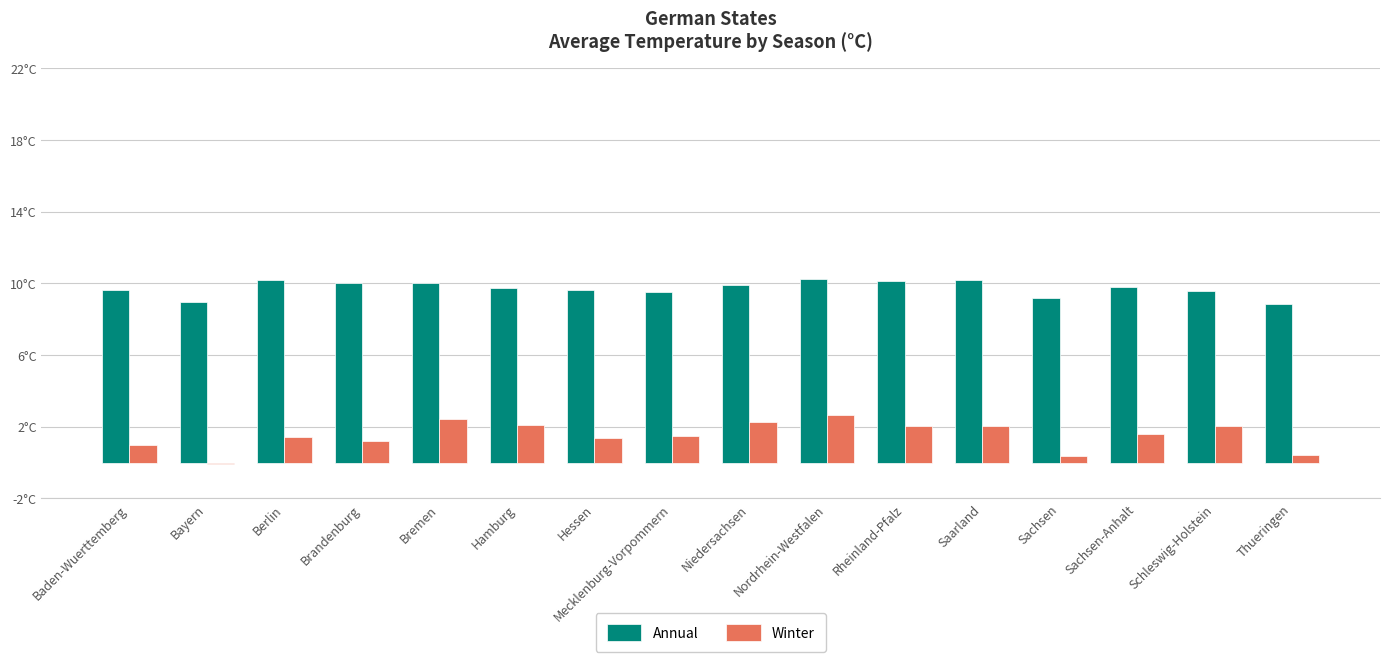

Which series changed the most between Bremen and Hamburg?

Winter